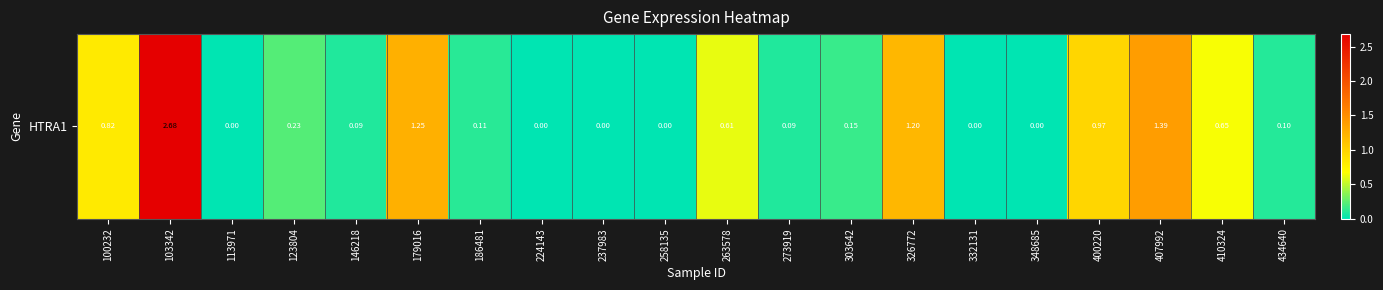

True or false: the data shows 0.0 at 113971.

True